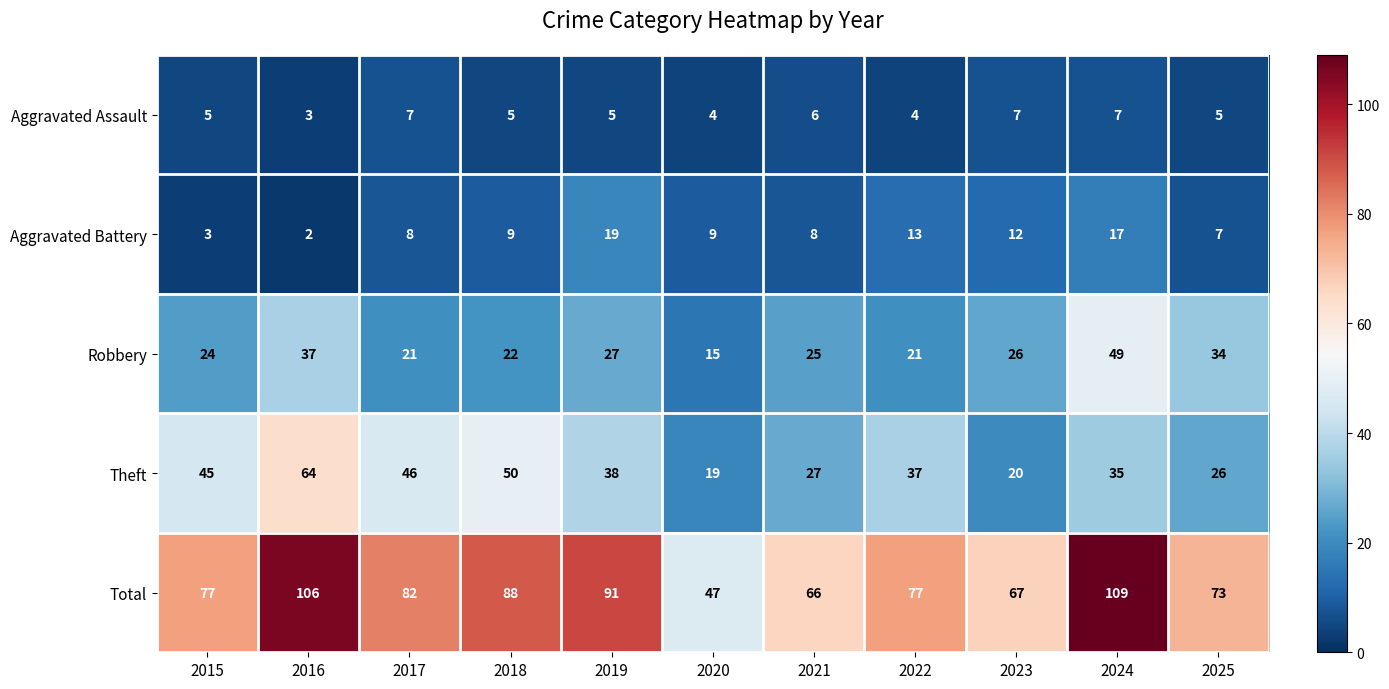

What is the spread (max minus min) of values at 2021?

60